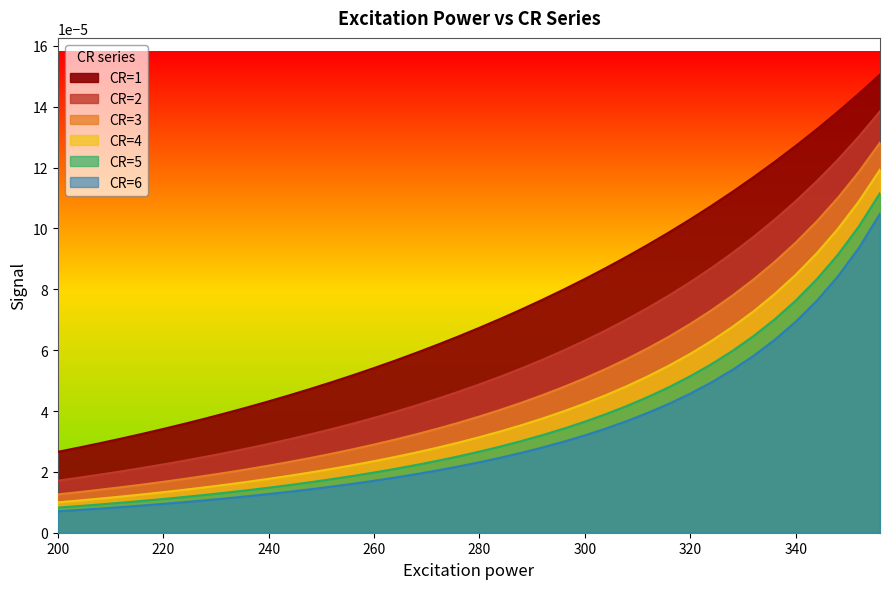

Rank the series by their maximum value, from highest to lowest.

CR=1, CR=2, CR=3, CR=4, CR=5, CR=6